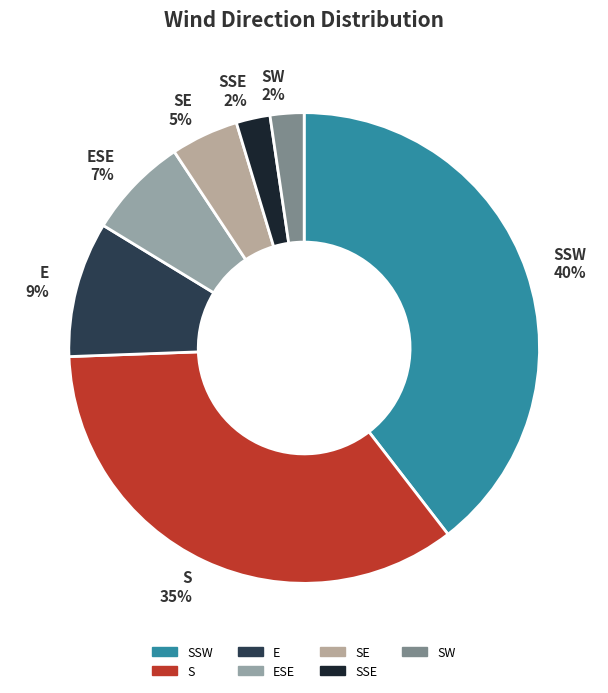

Is the sum of ESE and SW greater than half?

No